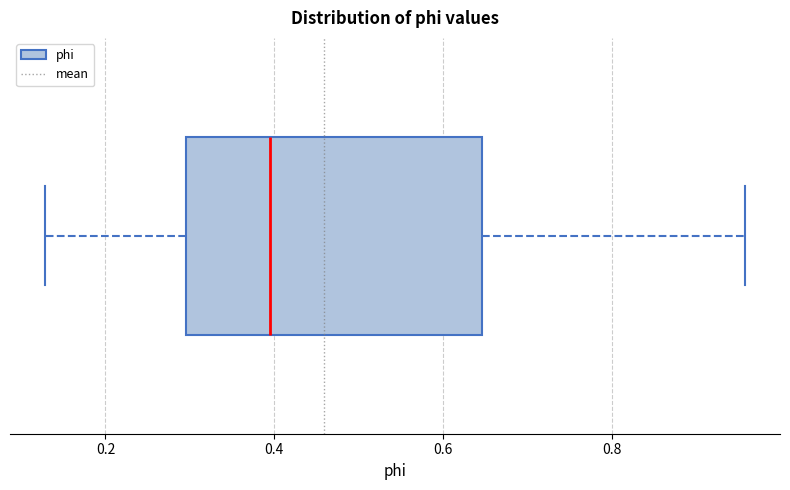

Read this box plot against the x-axis: the position of the median line, the range covered by the box, and the ends of both whiskers. The values are not printed on the chart, so give them approximately, as read against the axis.

median 0.40, box 0.30 to 0.64, whiskers 0.12 to 0.96